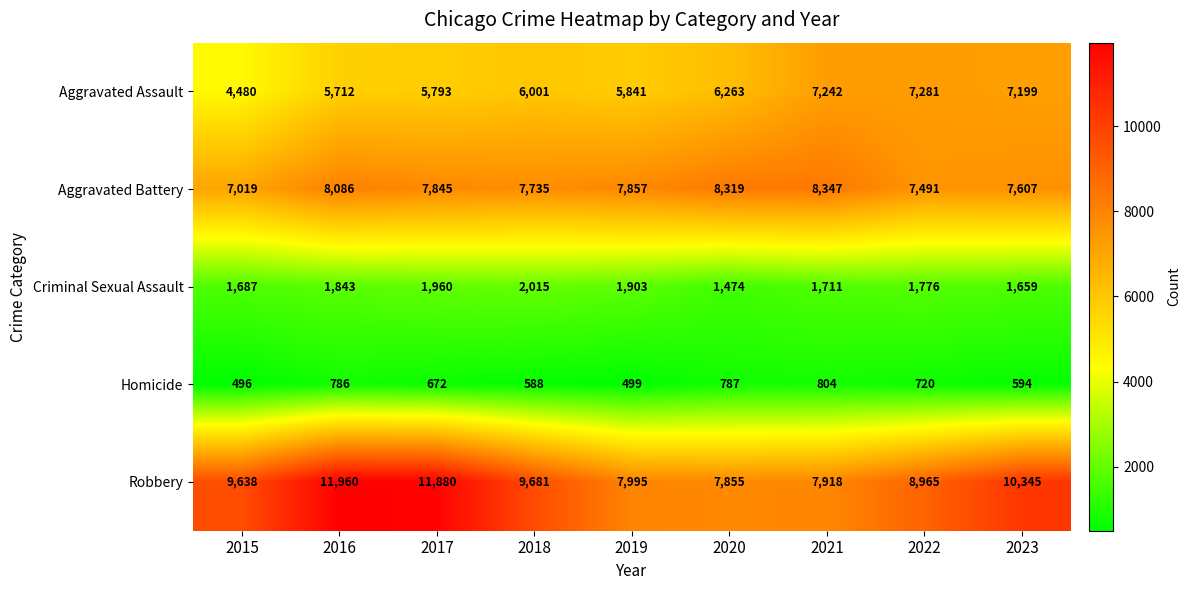

How many categories are shown in the chart?

9